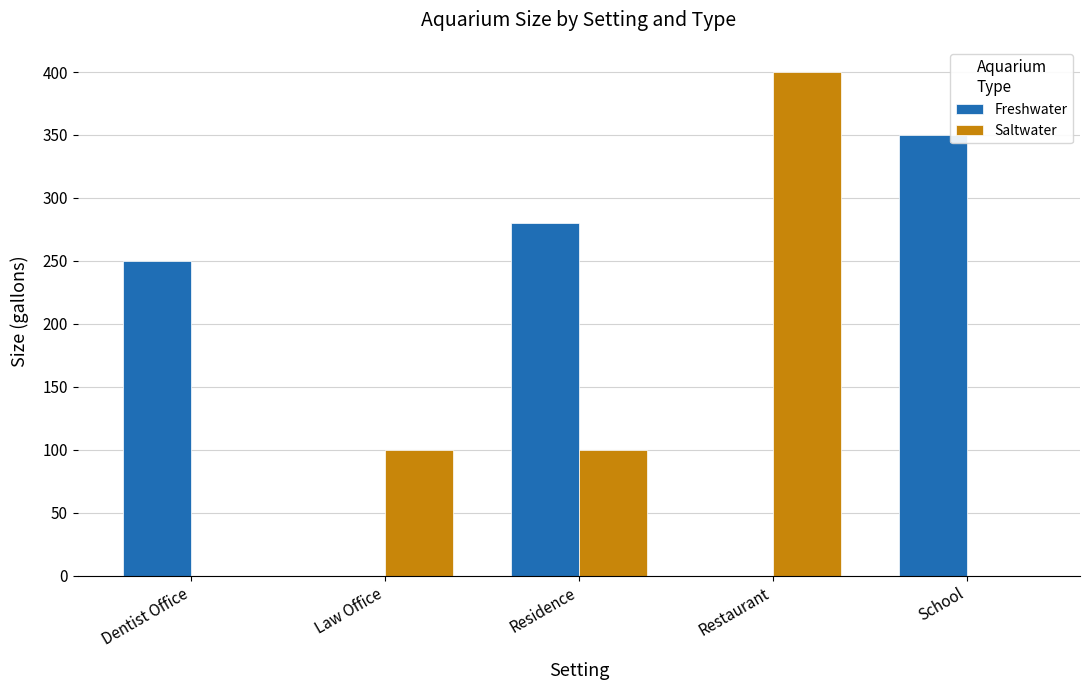

The value of Freshwater at Residence is 280. True or false?

True